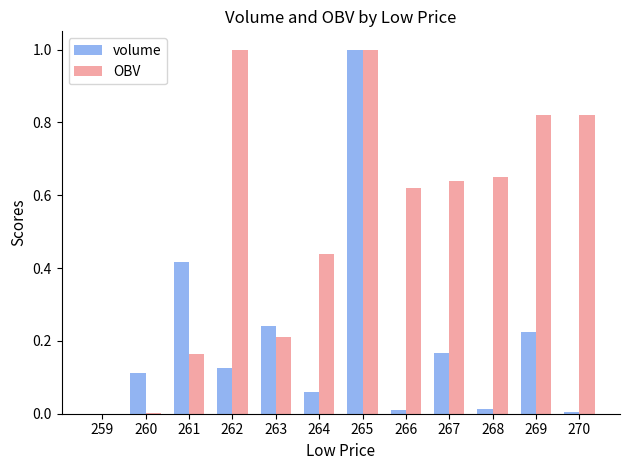

What is the sum of all volume values?

2.4